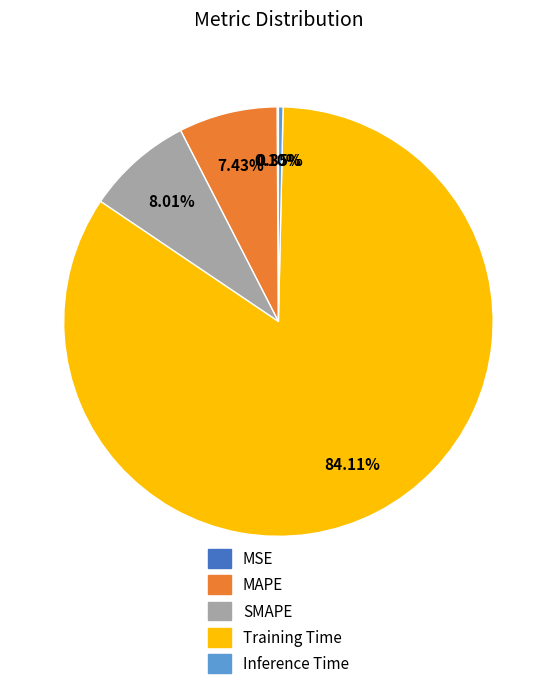

How much of the chart is everything except Inference Time?

99.7%